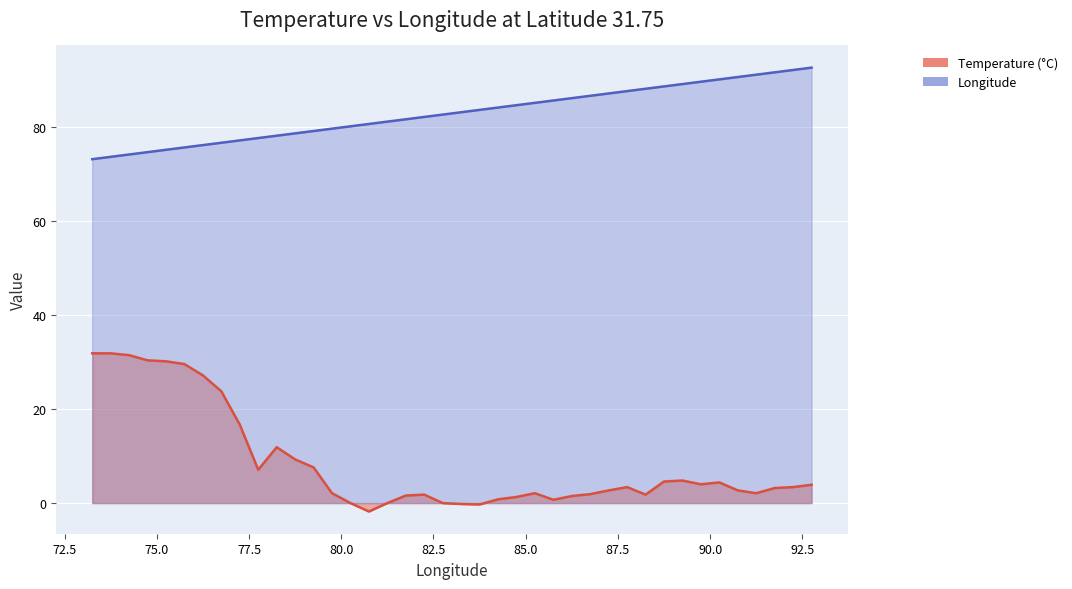

How many lines are shown in the chart?

2